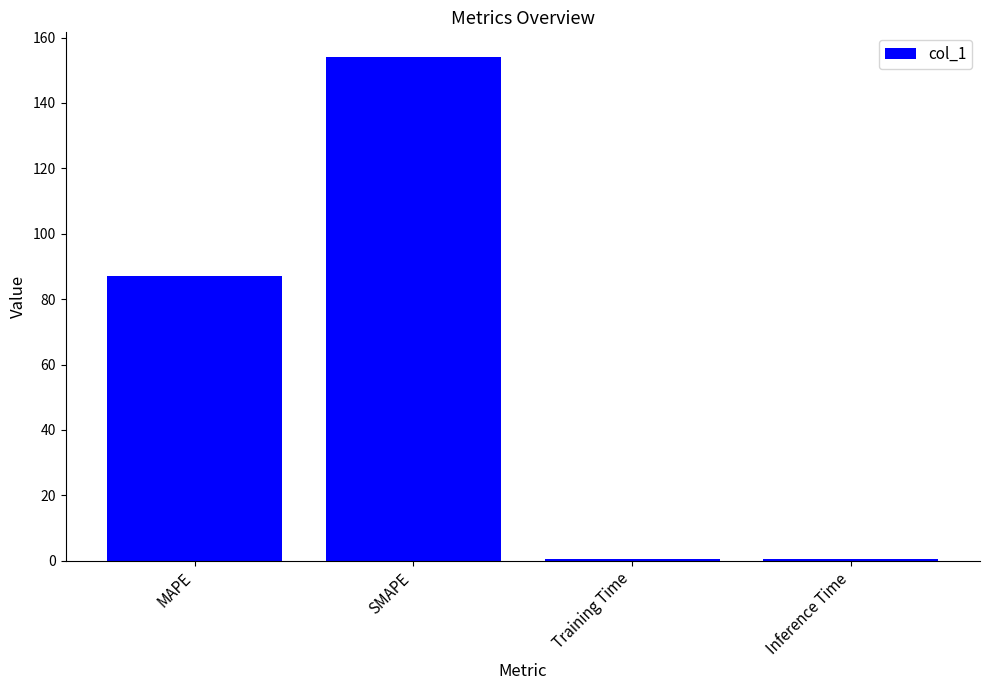

What is the greatest value displayed?

153.9